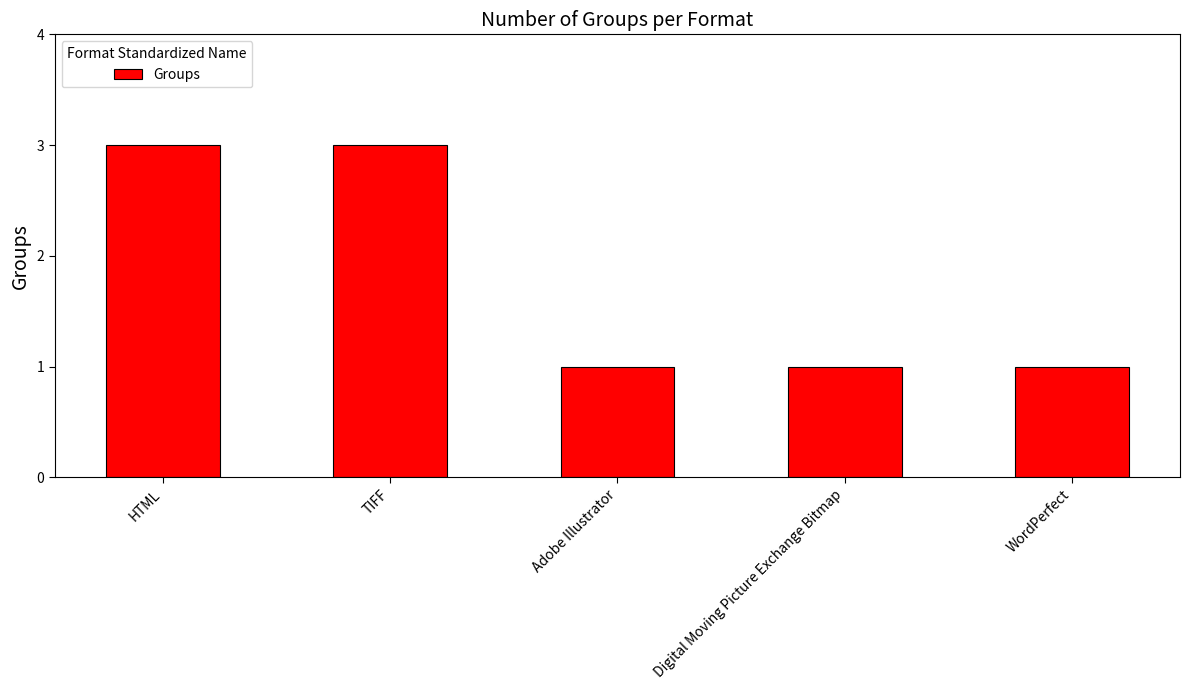

What is the smallest value displayed?

1